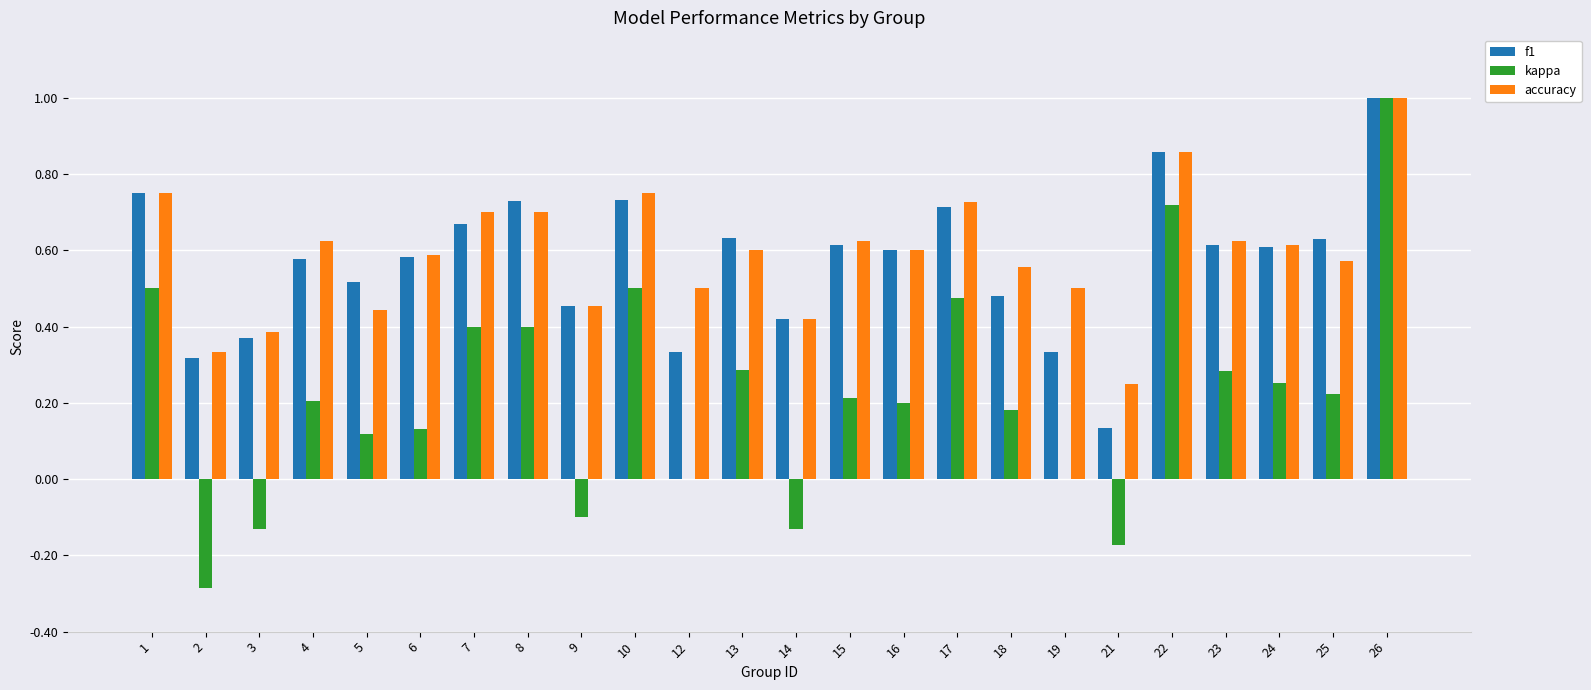

What are all the series names shown in the legend?

f1, kappa, accuracy